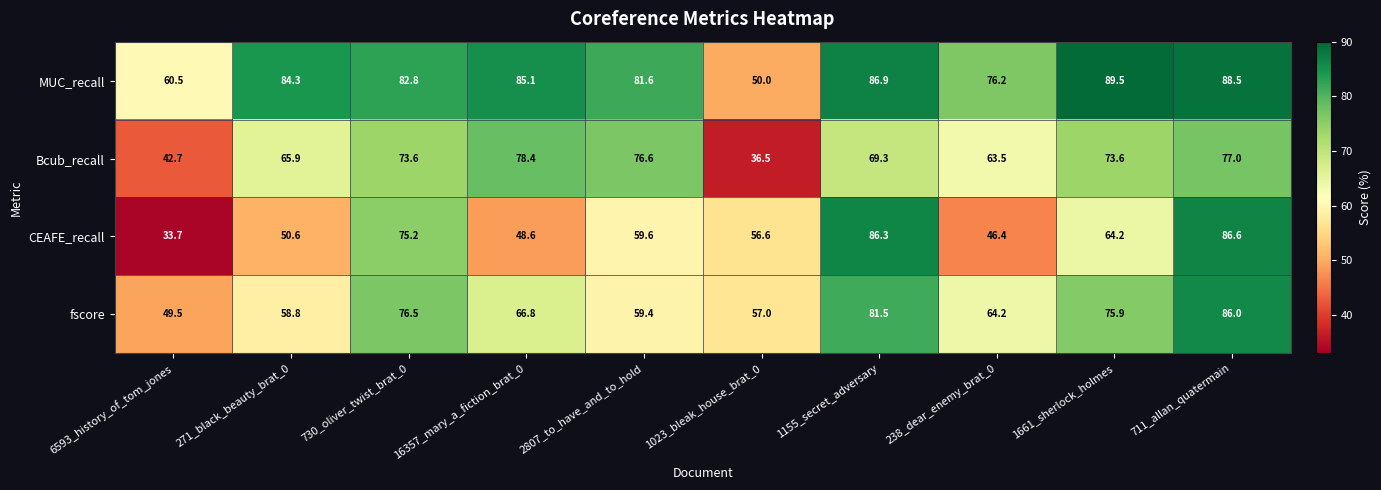

Is it true that fscore equals 115.5 at 1155_secret_adversary?

False